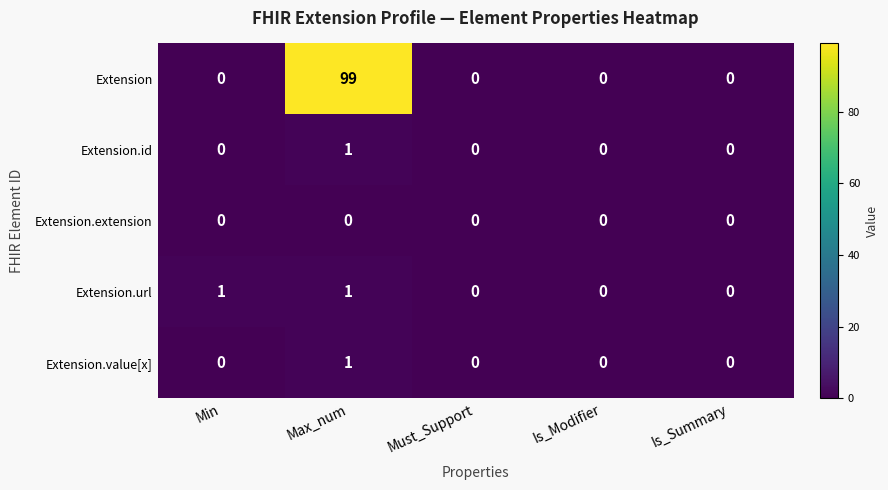

The Extension.value[x] series shows 0 at Is_Modifier. True or false?

True